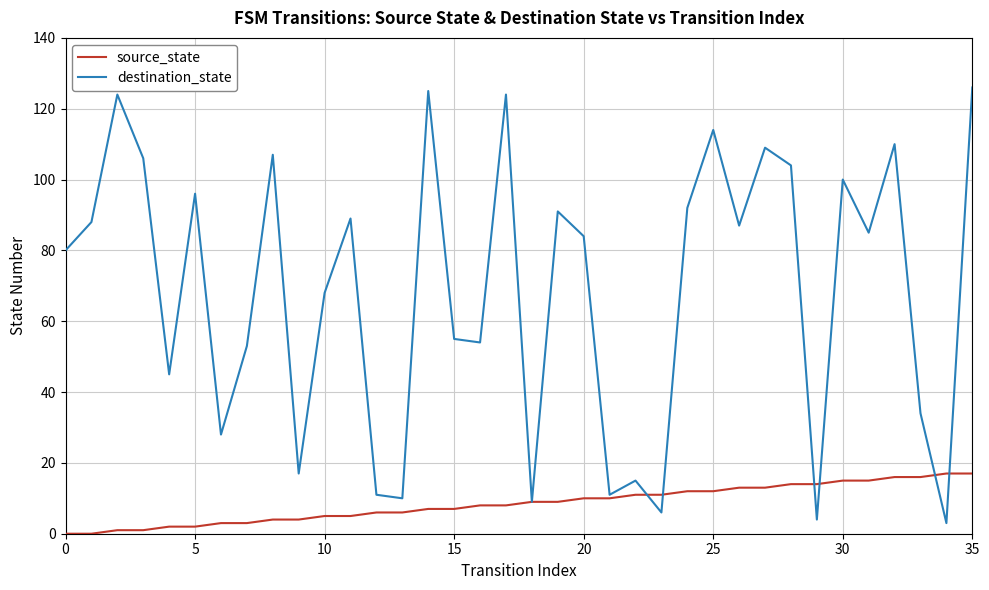

Which series has the widest spread of values?

destination_state